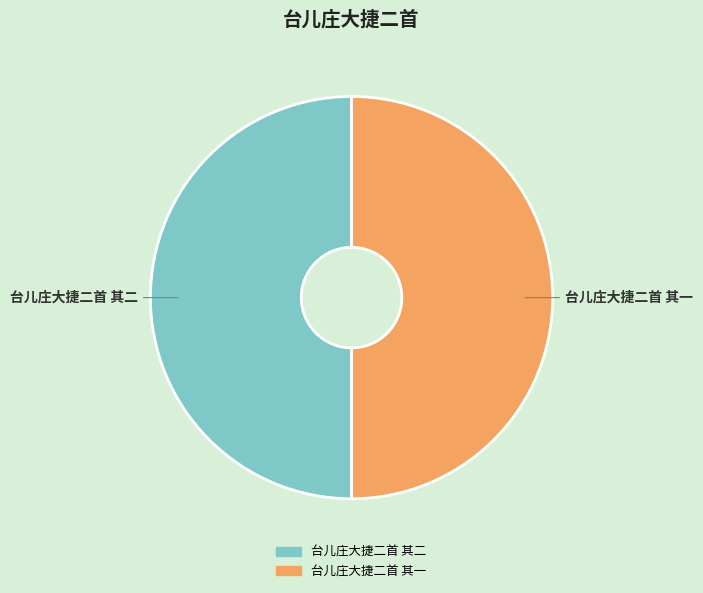

The 台儿庄大捷二首 其一 slice represents 59% of the pie. True or false?

False